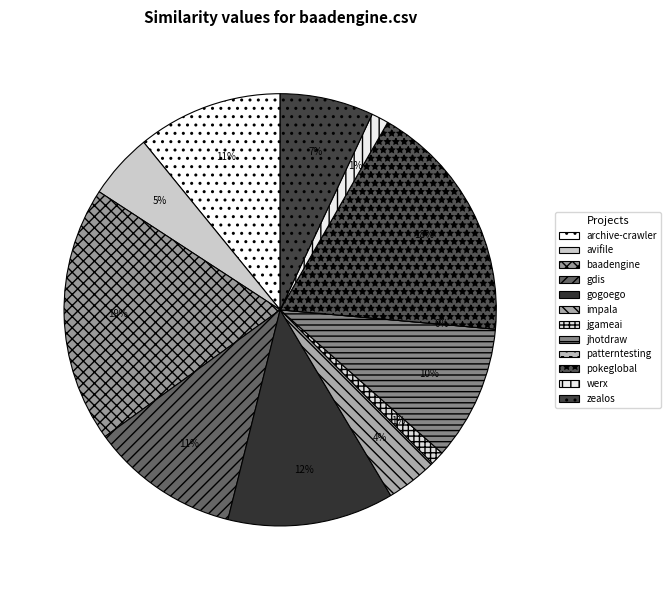

Count the number of slices in the pie.

12